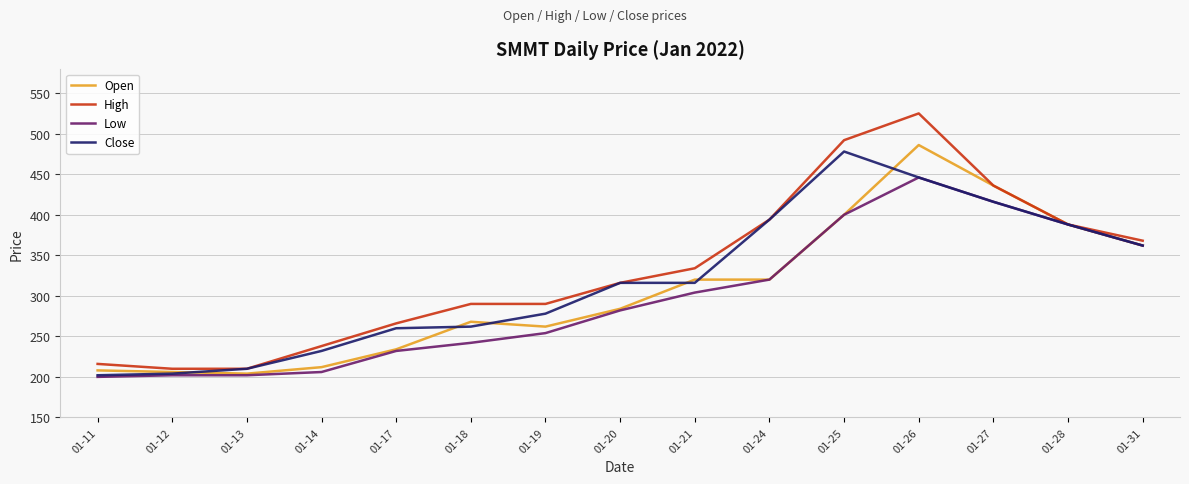

Does the chart display data point markers on the line(s)?

No